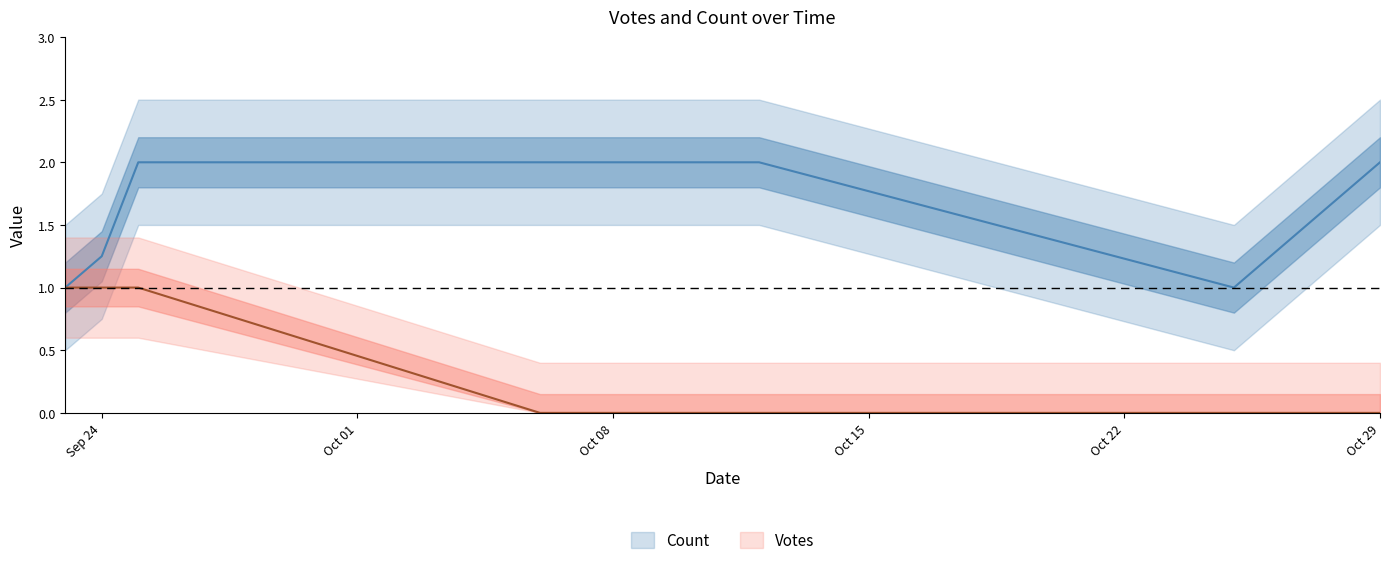

What is the label of the 3rd point from the left?

2019-09-25